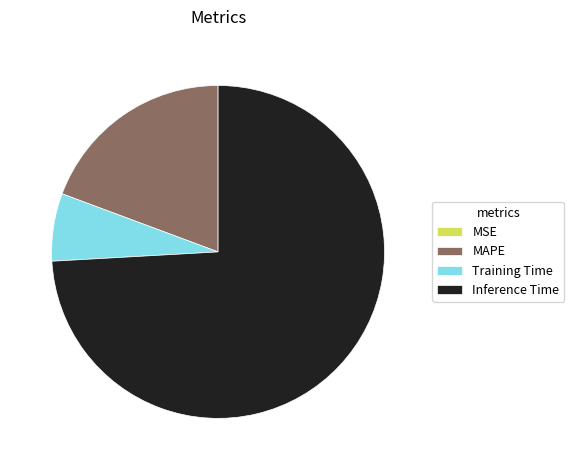

Which slice is the largest?

Inference Time